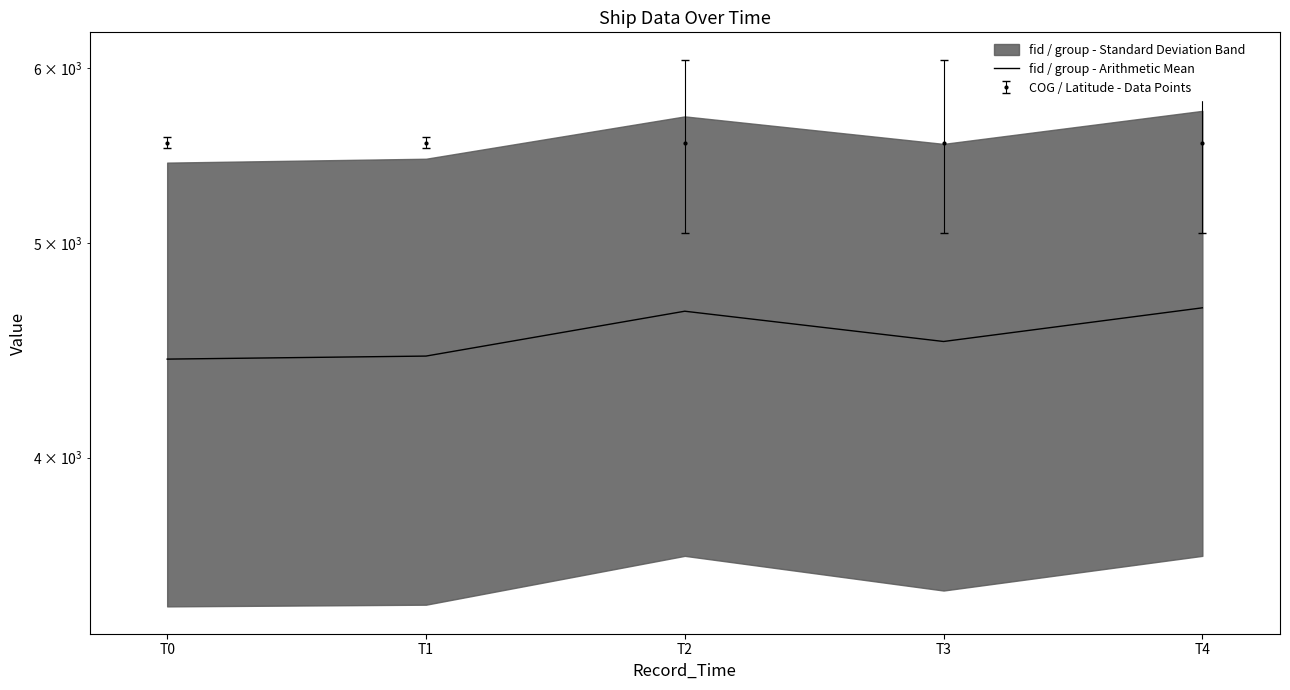

What is the value of the 1st point from the left?

4431.5